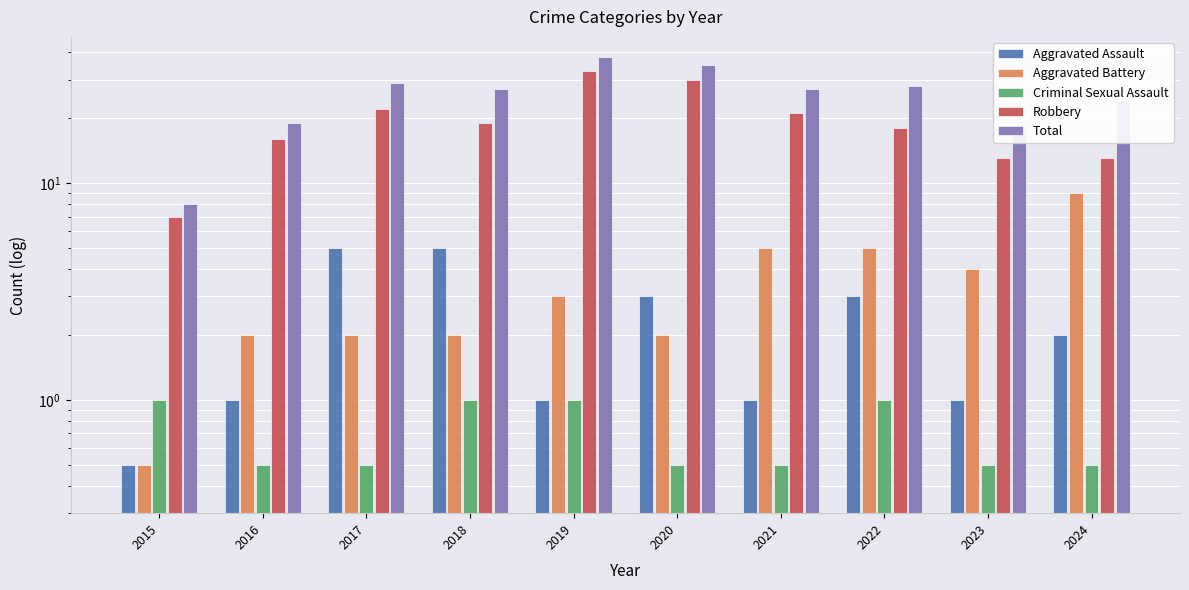

How many bars are there in each group?

5